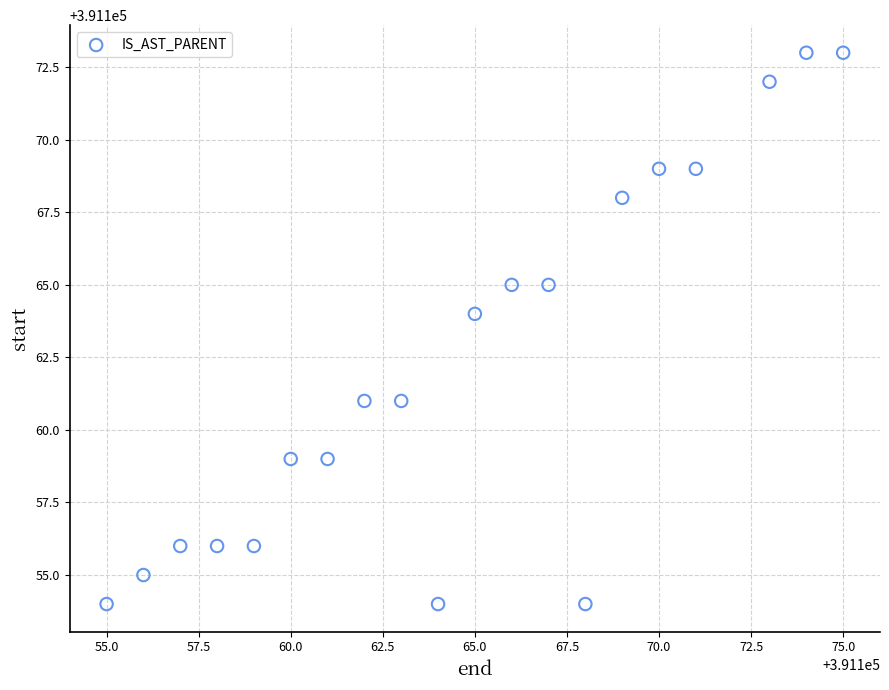

What is the range of Y values (max minus min)?

19